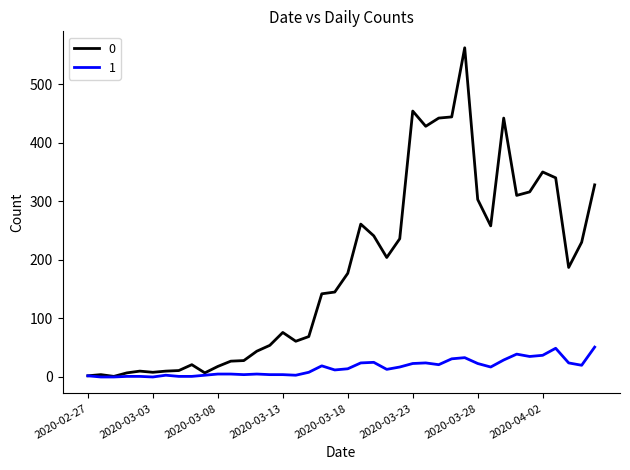

True or false: 1 has more than 1 interior local peaks.

True